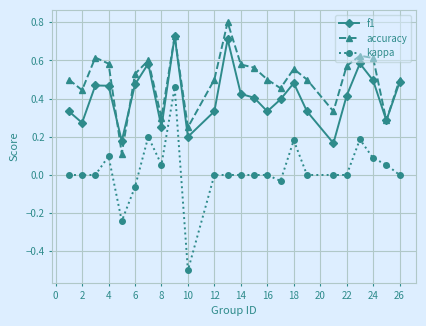

What is the maximum value for accuracy?

0.8